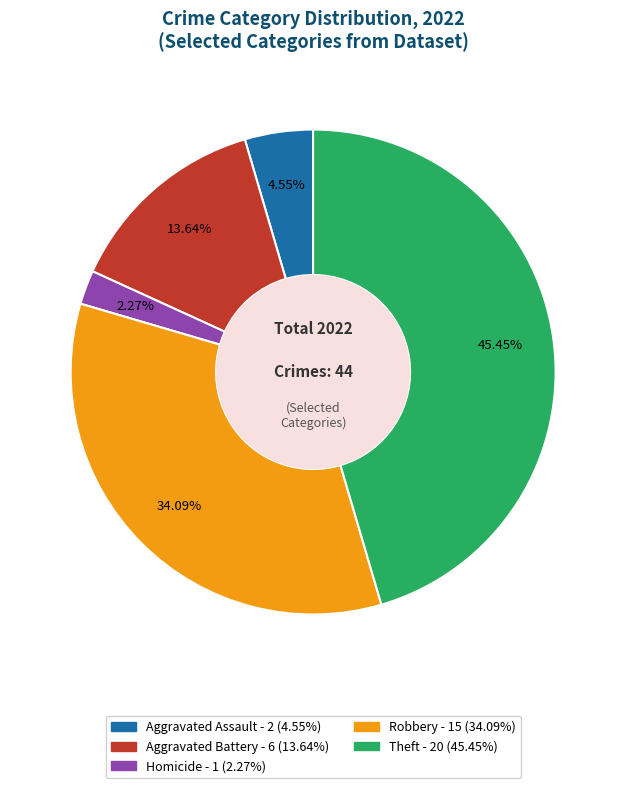

Count the number of slices in the pie.

5